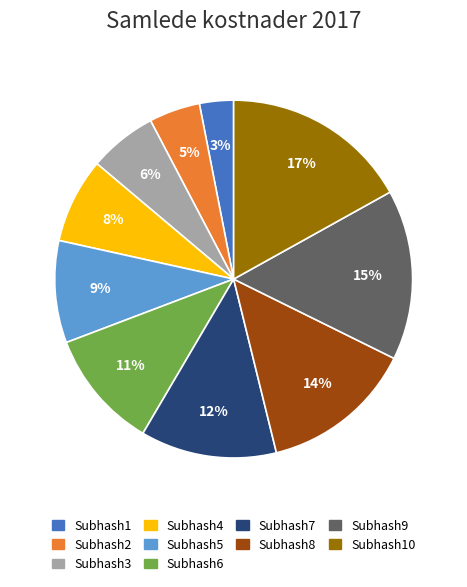

Is there any slice that represents more than half of the pie?

No